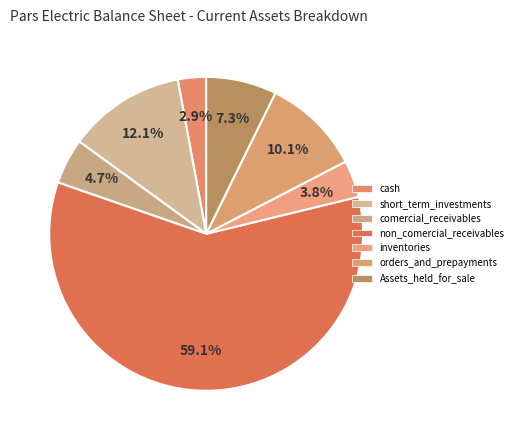

Is the sum of non_comercial_receivables and orders_and_prepayments greater than half?

Yes